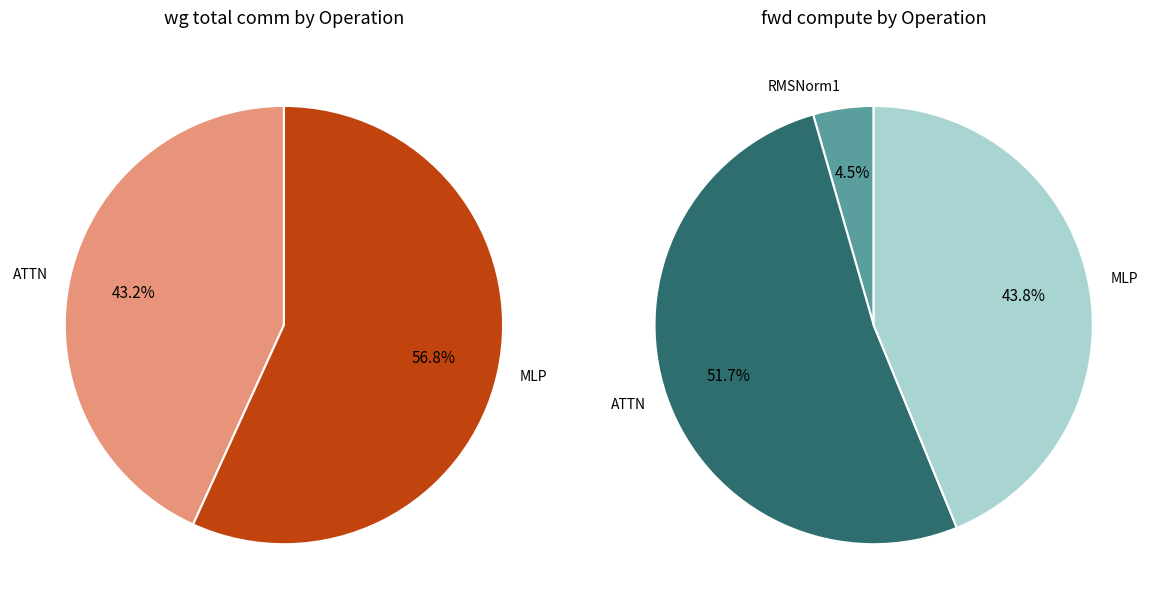

What percentage is the MLP slice, to the nearest percent?

57%